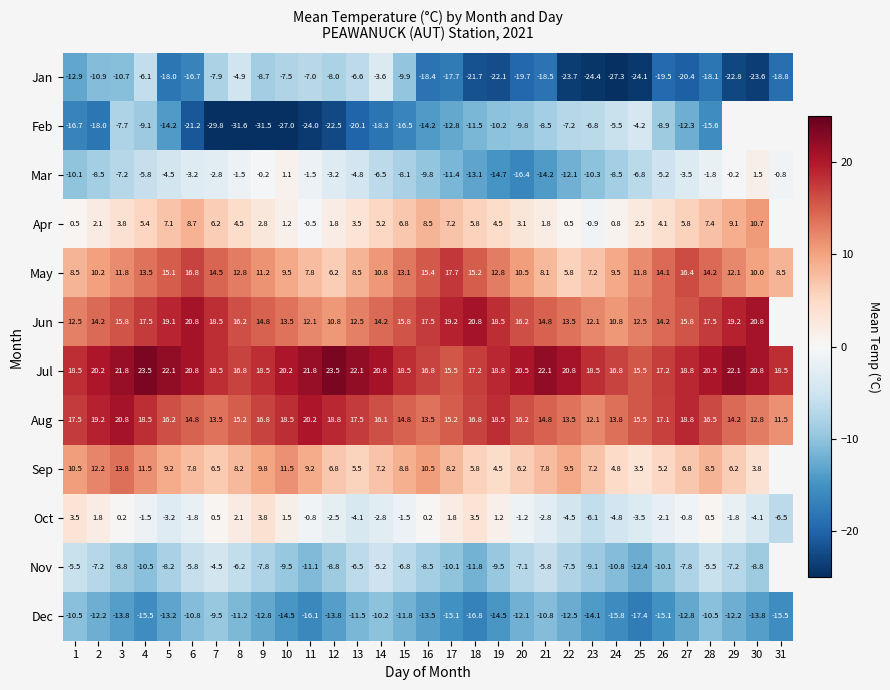

Which series changed the most between 3 and 17?

Jan